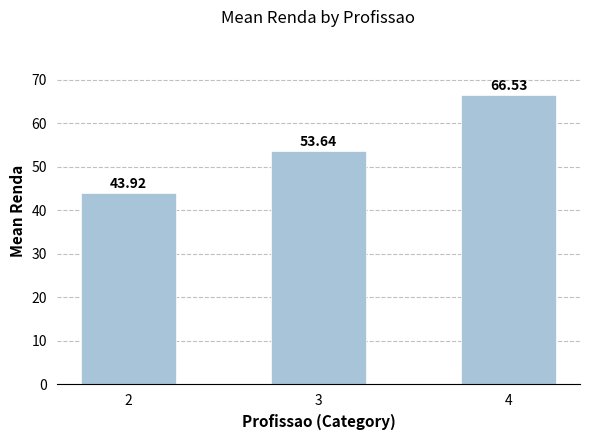

What is the minimum value shown in the chart?

43.9